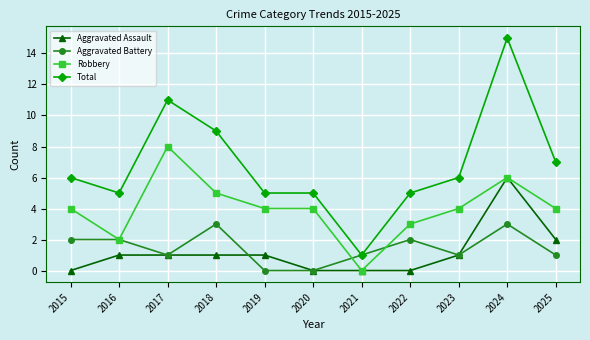

How many distinct data groups are displayed?

4